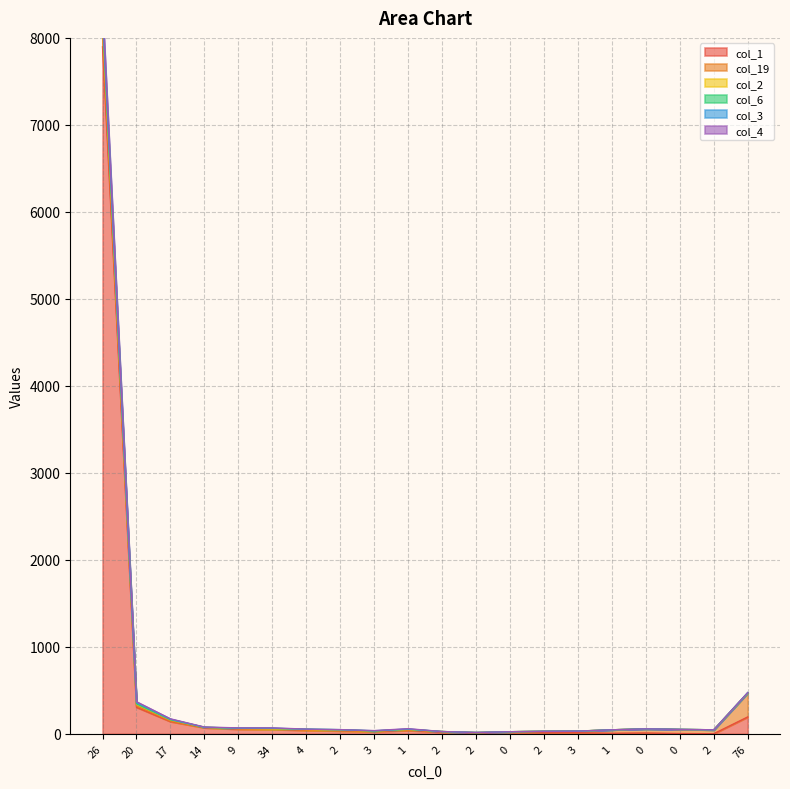

List the labels in order of col_3 value, largest first.

26, 76, 20, 17, 14, 9, 34, 0, 1, 4, 0, 2, 1, 2, 3, 3, 2, 2, 0, 2